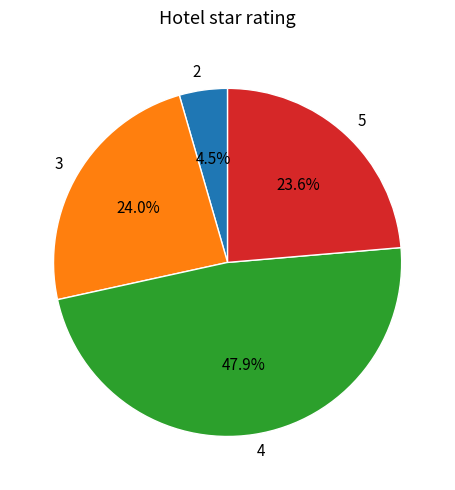

Between 3 and 2, which is larger?

3